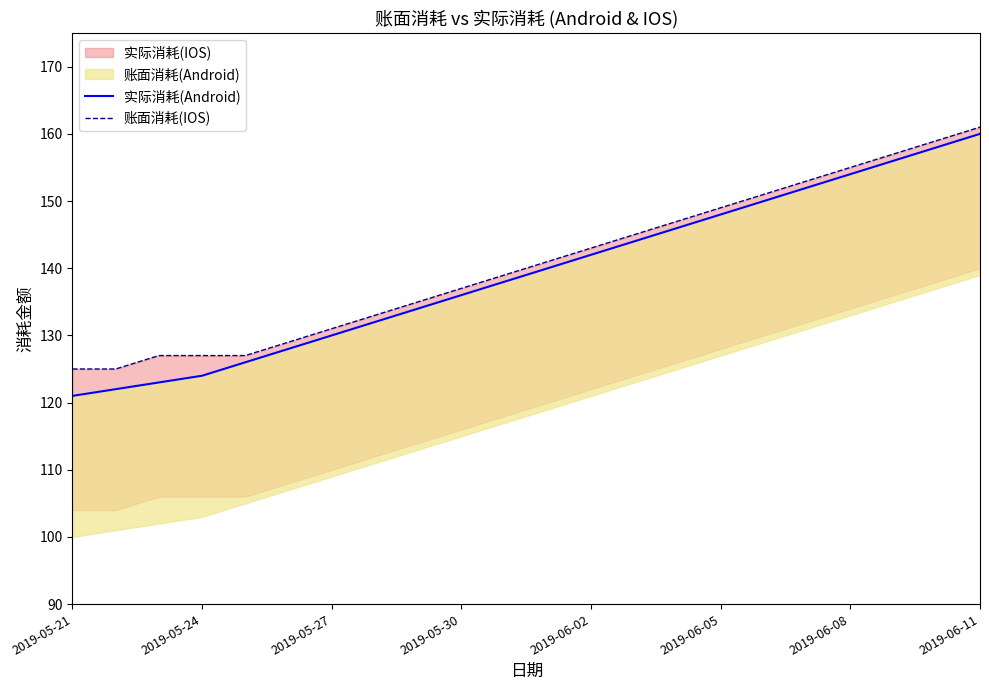

Is the value of 实际消耗(Android) at 18 greater than the value of 账面消耗(IOS) at 2019-06-02?

Yes